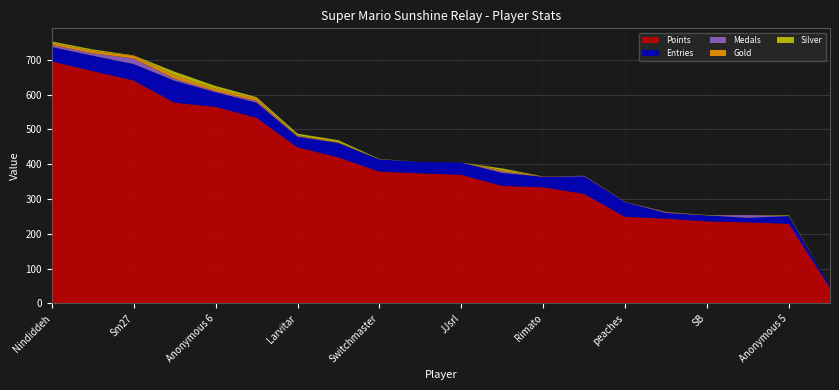

What is the total value across all series at JJsrl?

405